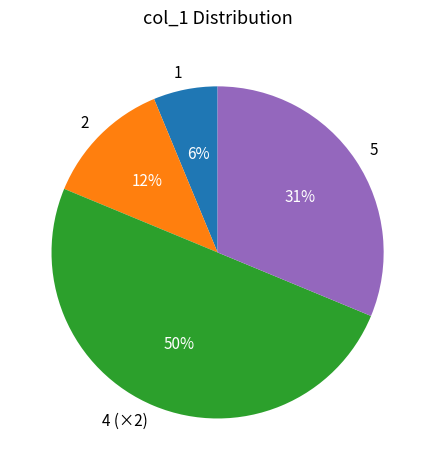

Rank the categories by value from lowest to highest.

1, 2, 5, 4 (×2)